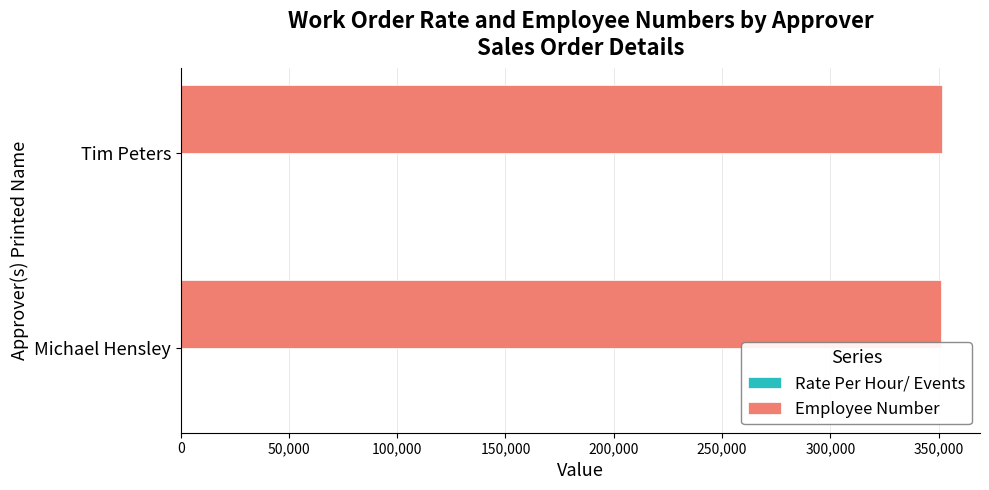

Is it true that Employee Number equals 350921 at Michael Hensley?

True